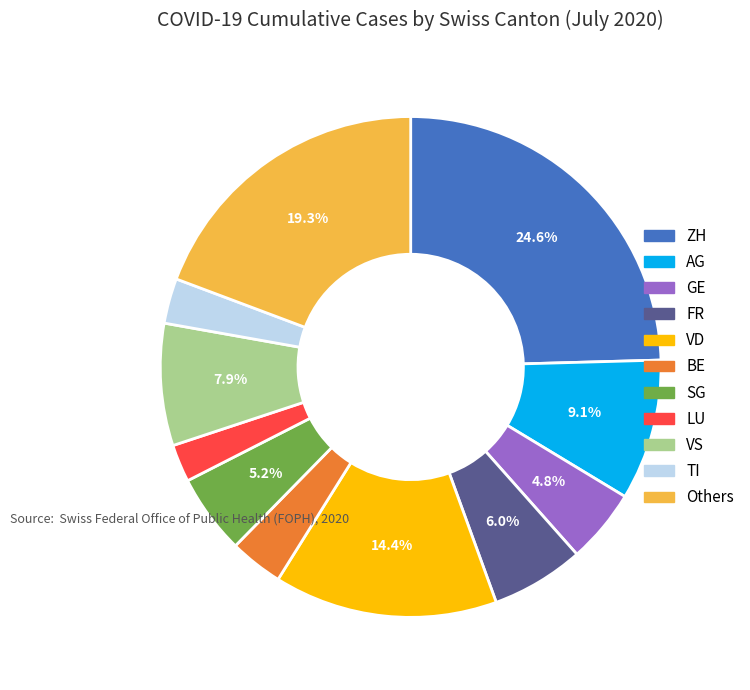

Count the number of slices in the pie.

11